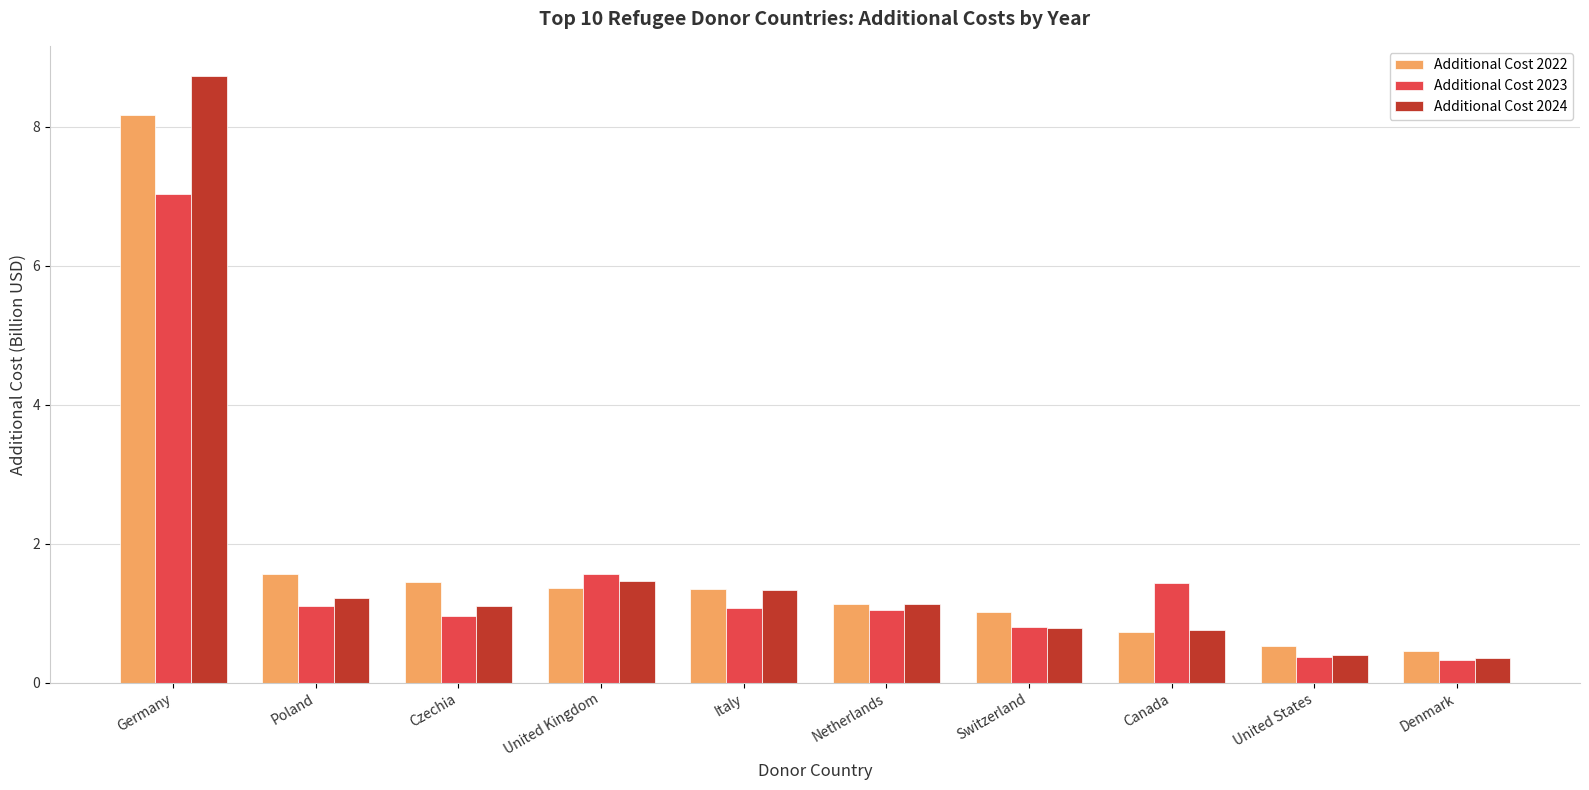

What is the lowest value of the Additional Cost 2023 series?

0.3